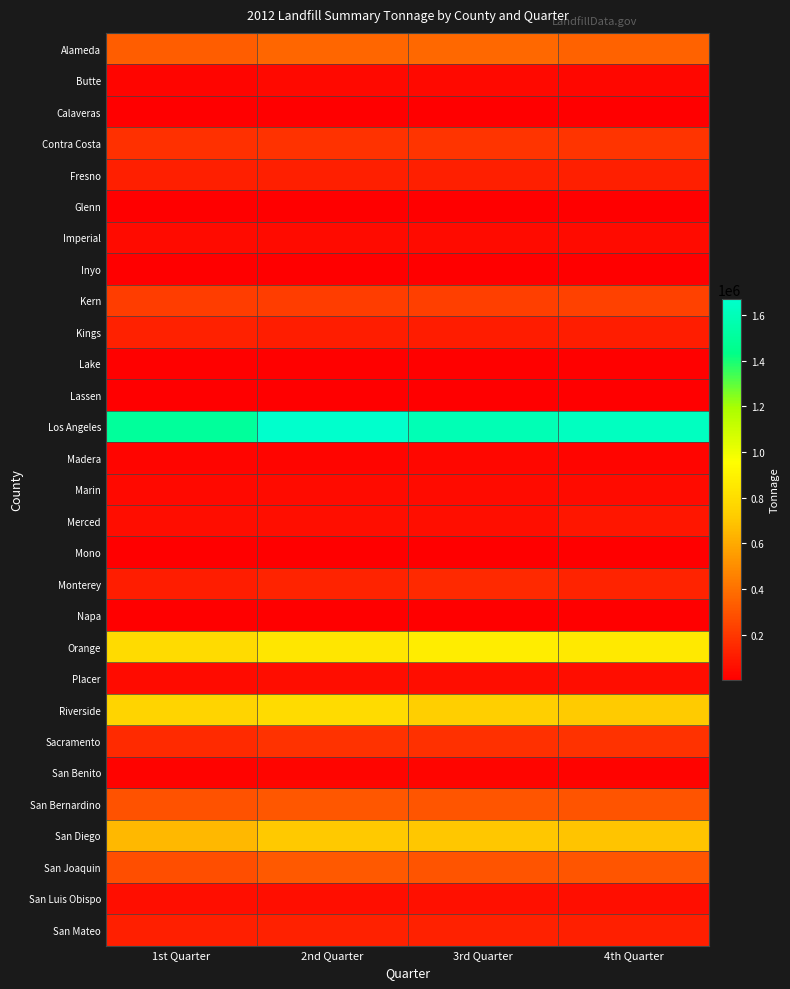

Which series changed the most between 2nd Quarter and 3rd Quarter?

Los Angeles